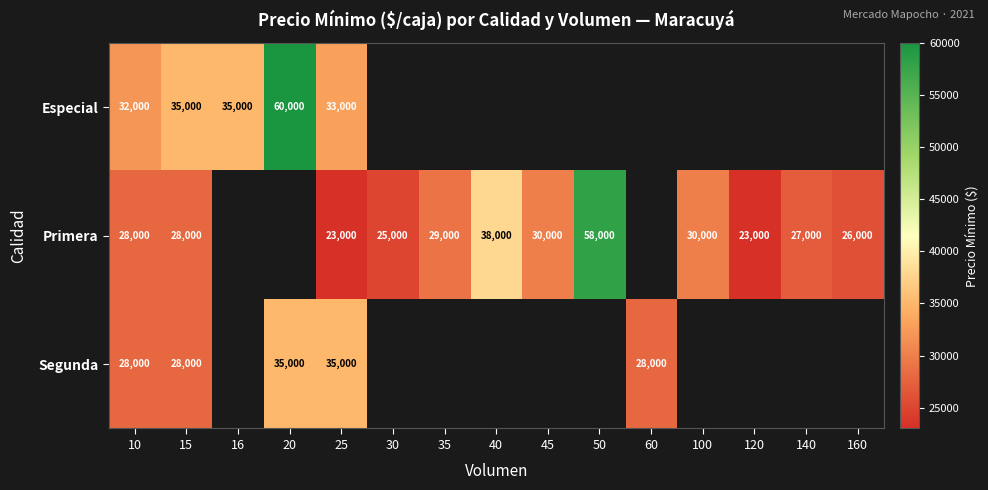

Which label corresponds to the largest value in the chart?

20